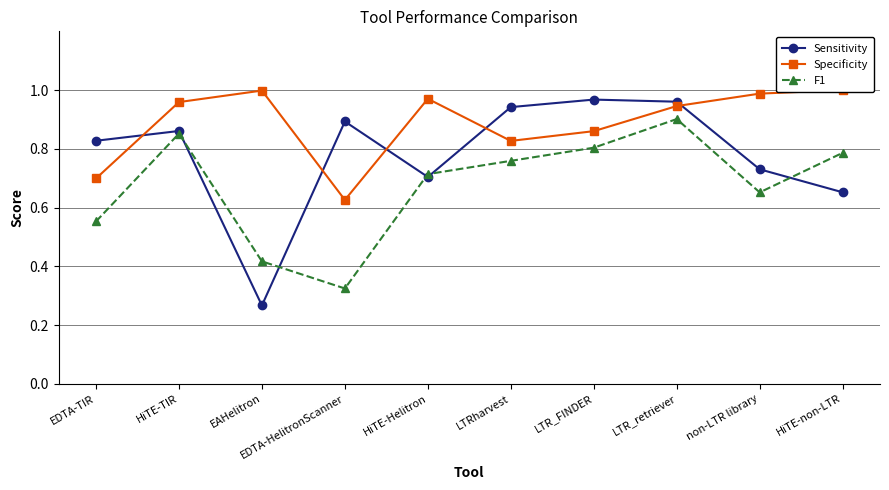

Rank the series by their average value, from lowest to highest.

F1, Sensitivity, Specificity